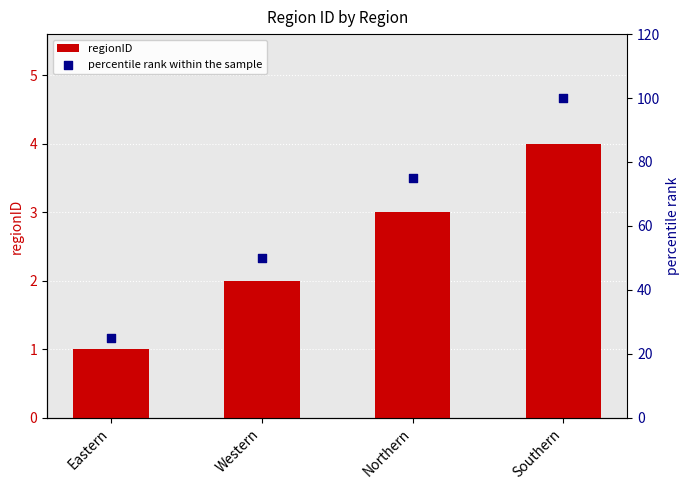

Which series contains the highest Y value?

percentile rank within the sample